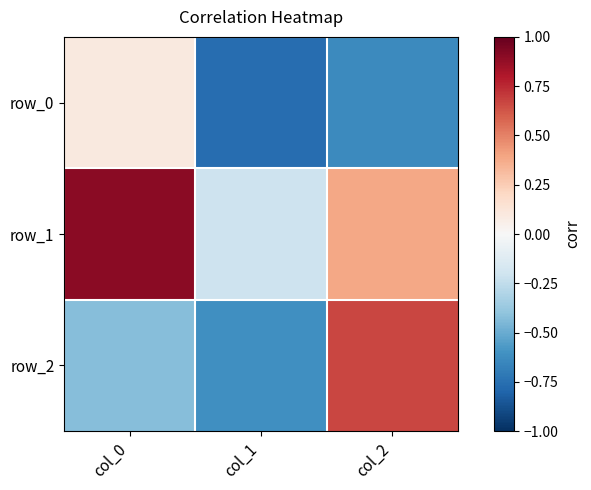

How many values in the row_2 series exceed 0?

1